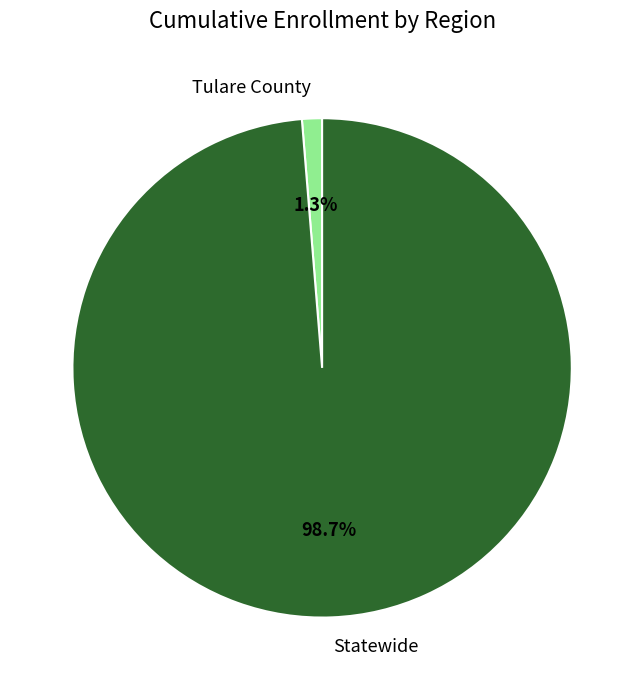

To the nearest percent, what portion does Tulare County represent?

1%